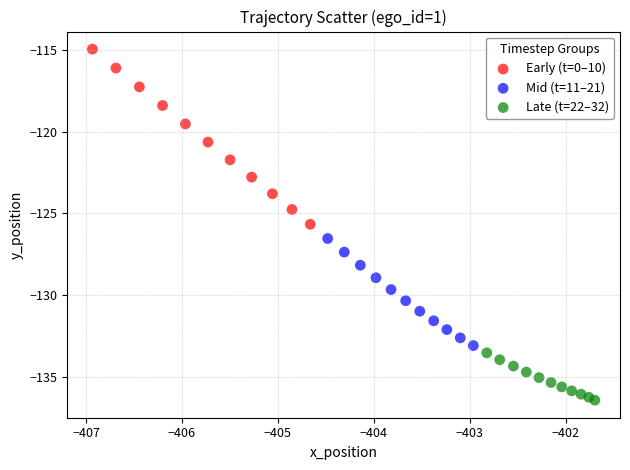

Which series reaches the maximum Y coordinate?

Early (t=0–10)